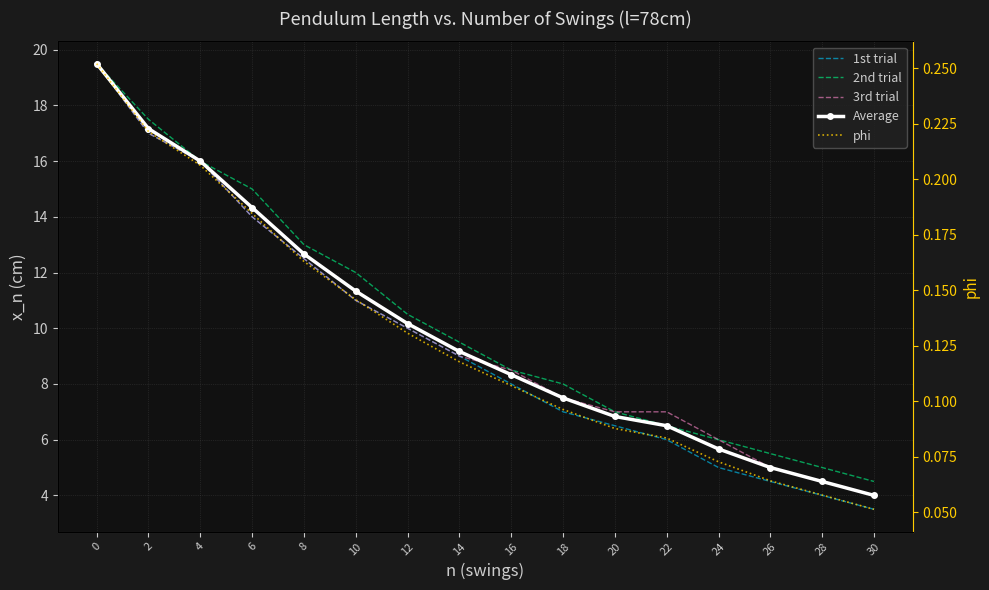

At how many categories does at least one series exceed 13?

4